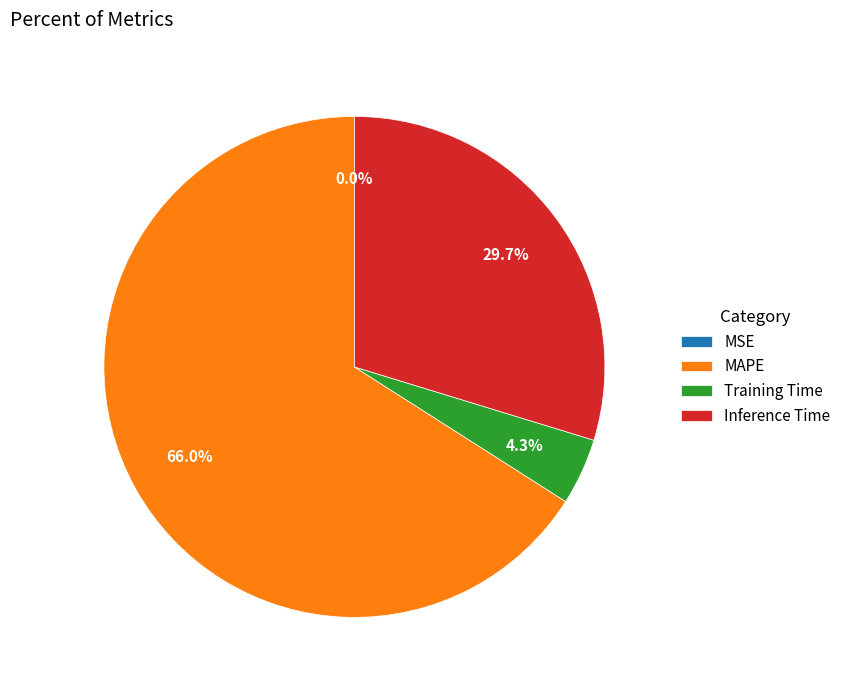

To the nearest percent, what percentage of the pie is Training Time?

4%